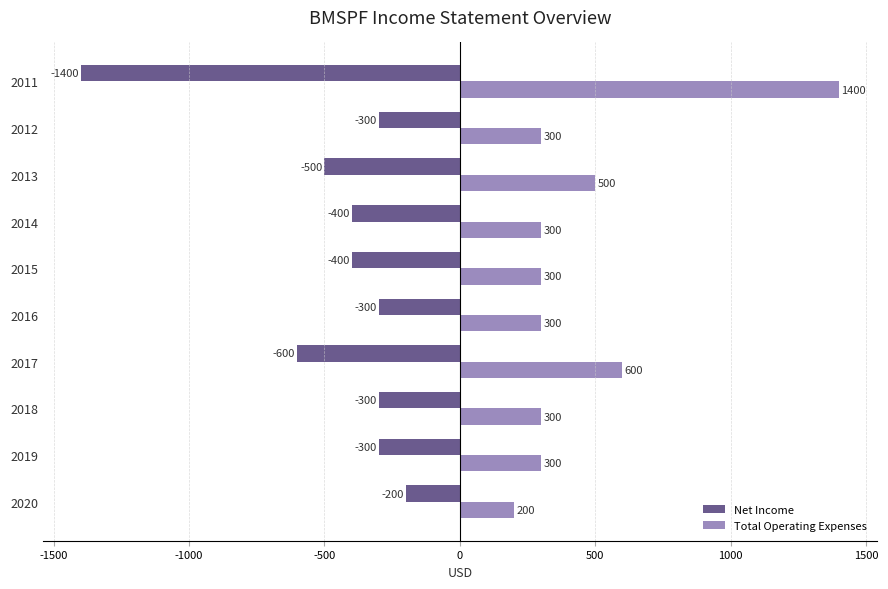

The Total Operating Expenses series shows 600 at 2017. True or false?

True